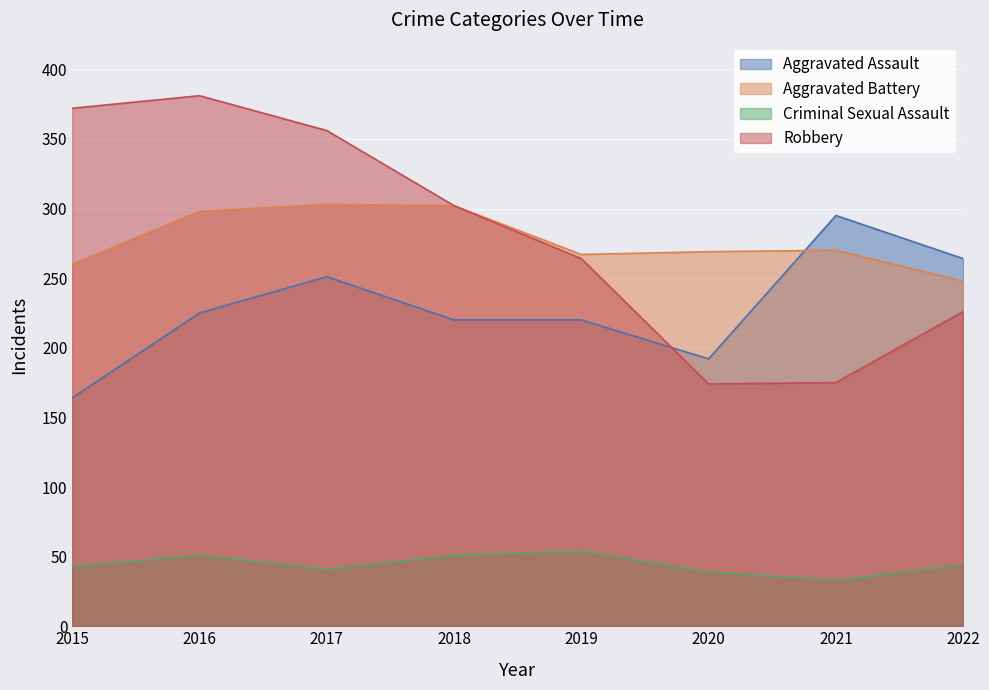

What is the total value across all series at 2021?

773